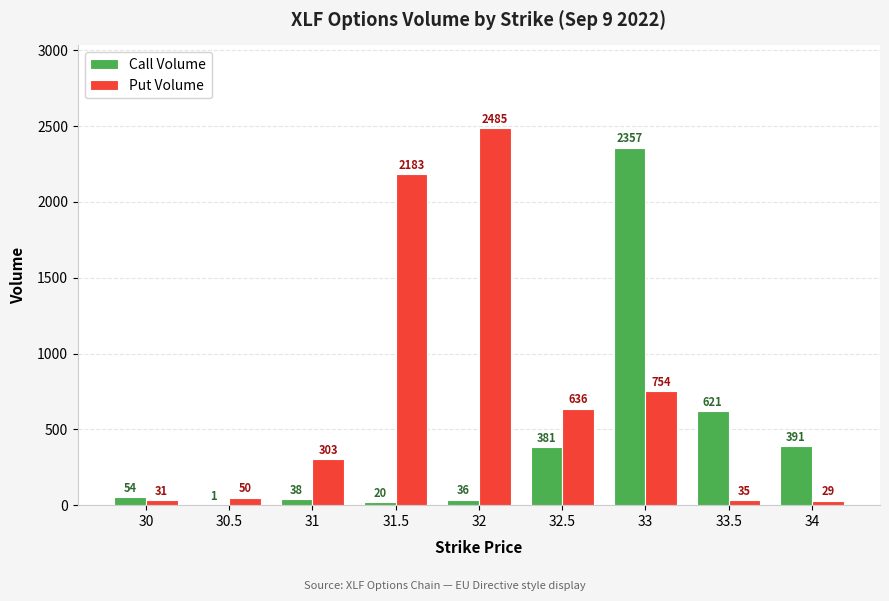

Is it true that Call Volume equals 1 at 30.5?

True